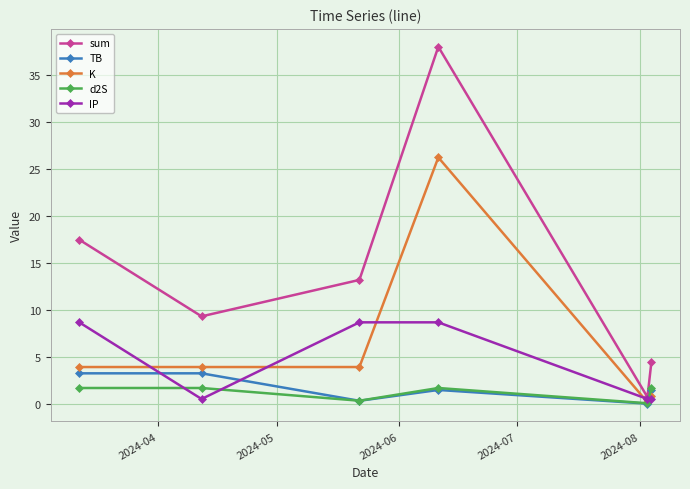

True or false: K has more than 0 interior local peaks.

True